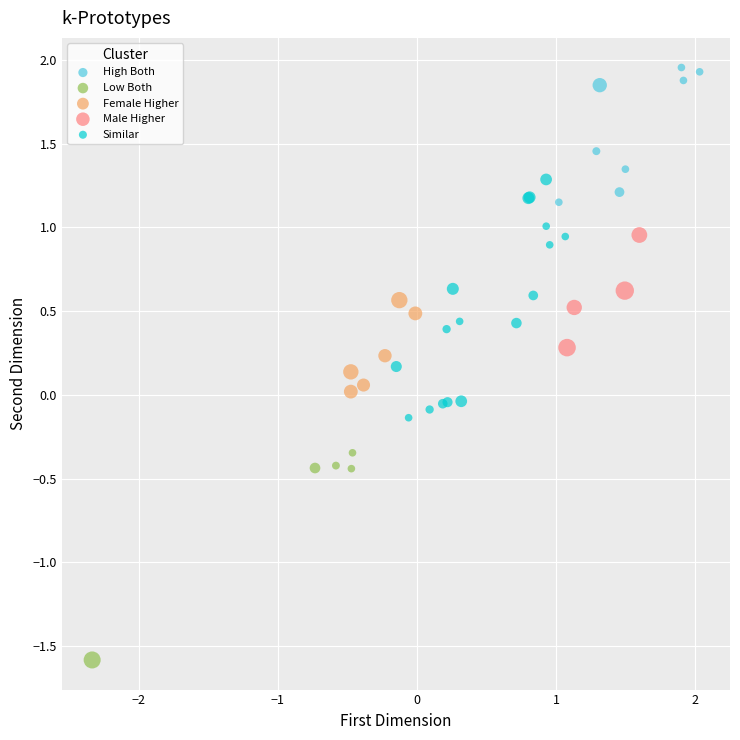

Which series contains the lowest Y value?

Low Both